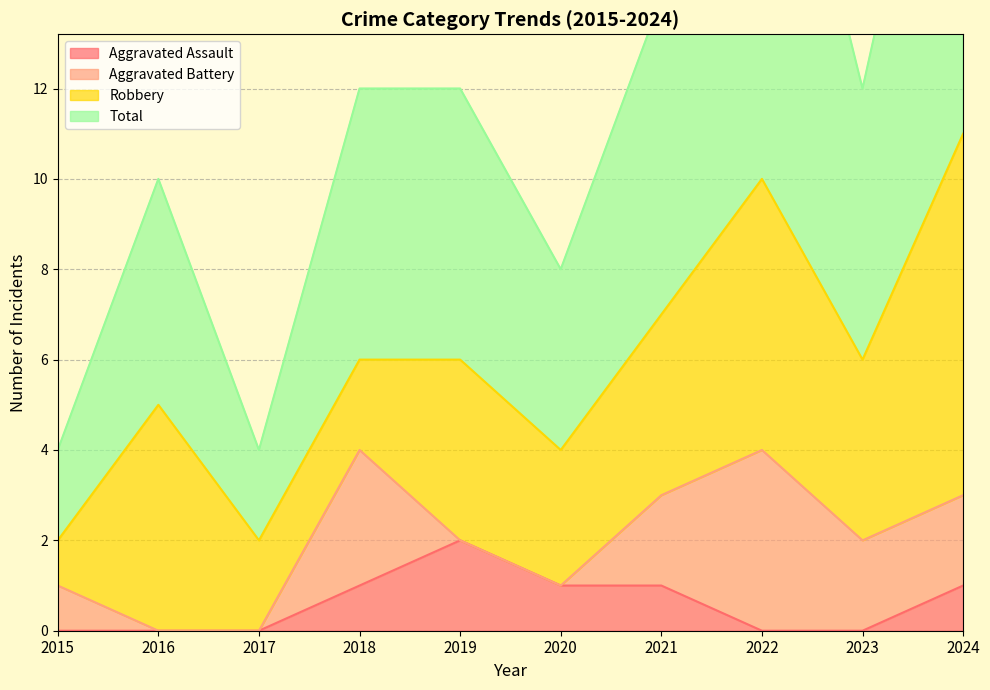

What is the difference between the second highest and minimum values in the Aggravated Assault series?

1